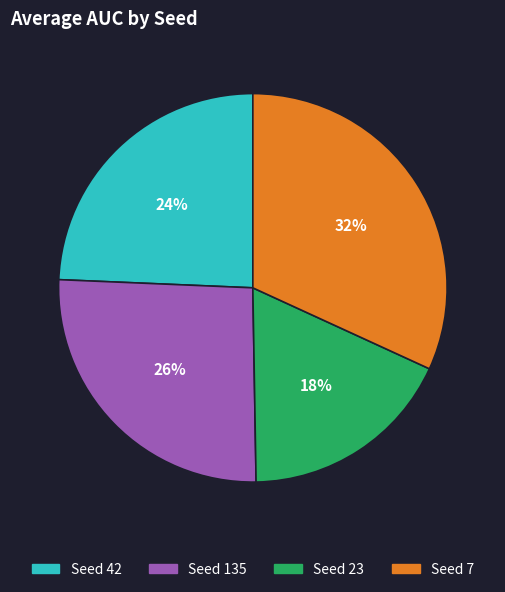

To the nearest percent, what is the difference between the largest and smallest slice percentages?

14%